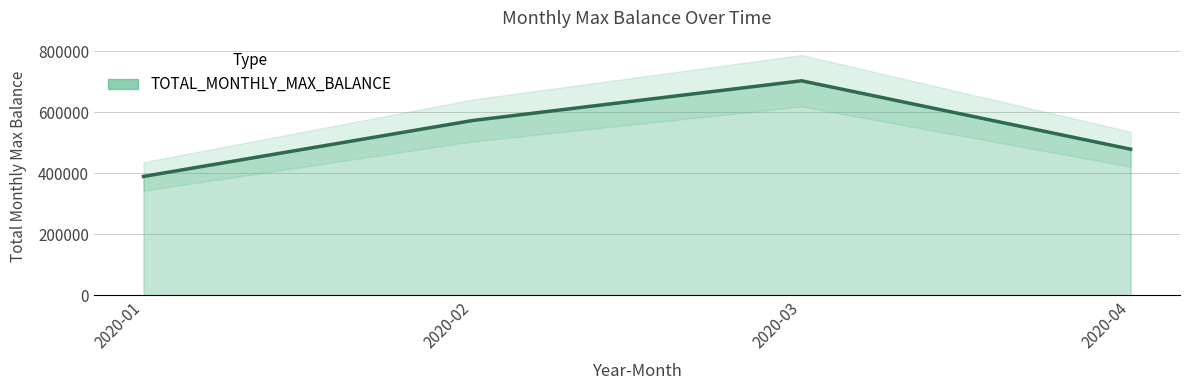

Count the number of categories in the chart.

4